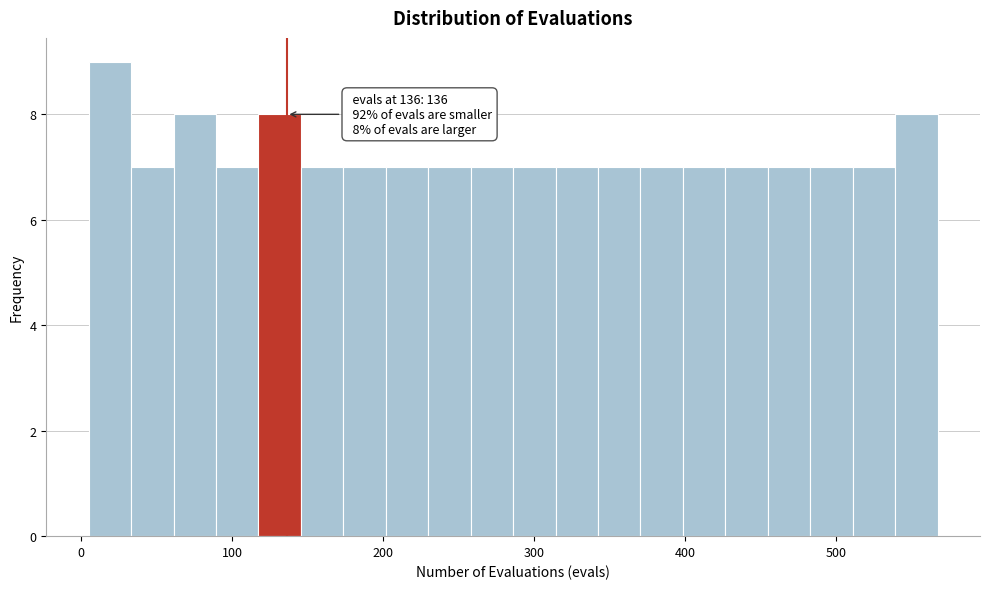

Around what value on the x-axis is the tallest bar? Give the approximate position of its centre, as read against the axis.

20